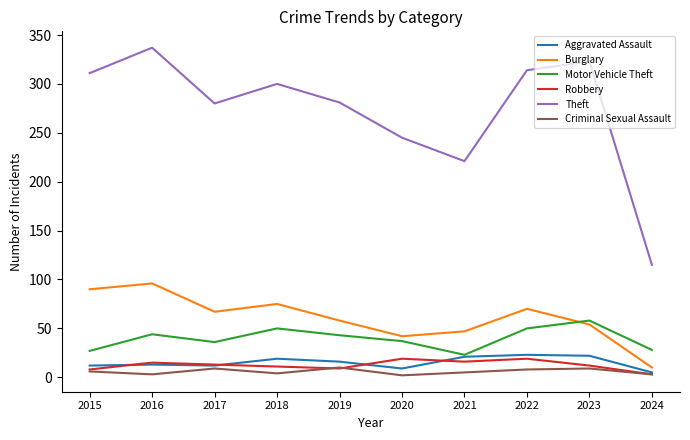

At which category does the chart reach its peak across all series?

2016